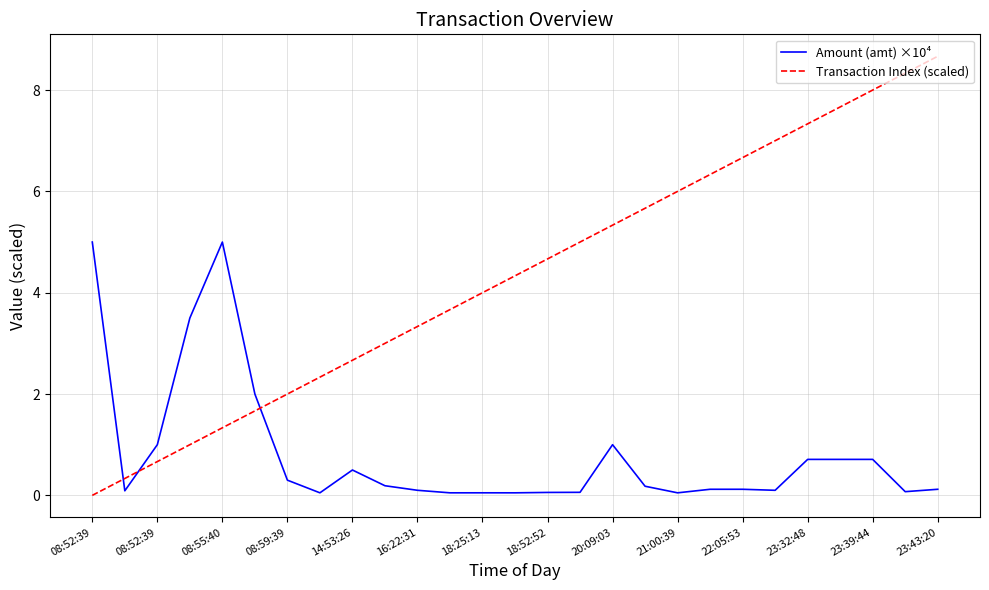

Which series has the widest spread of values?

Transaction Index (scaled)